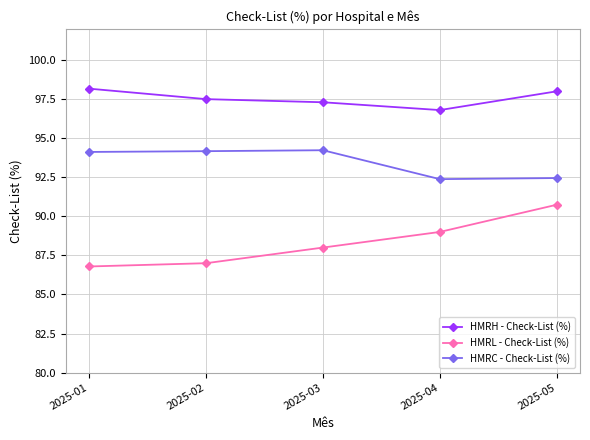

What is the spread (max minus min) of values at 2025-04?

7.8